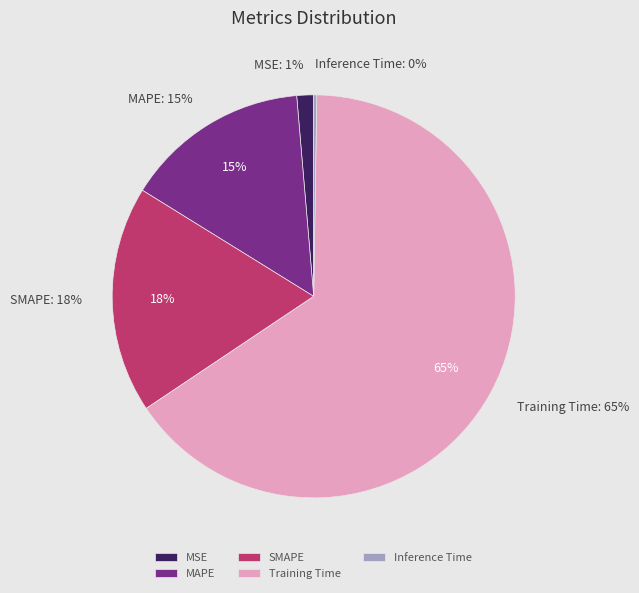

What percentage do Inference Time and MAPE together represent?

15.1%